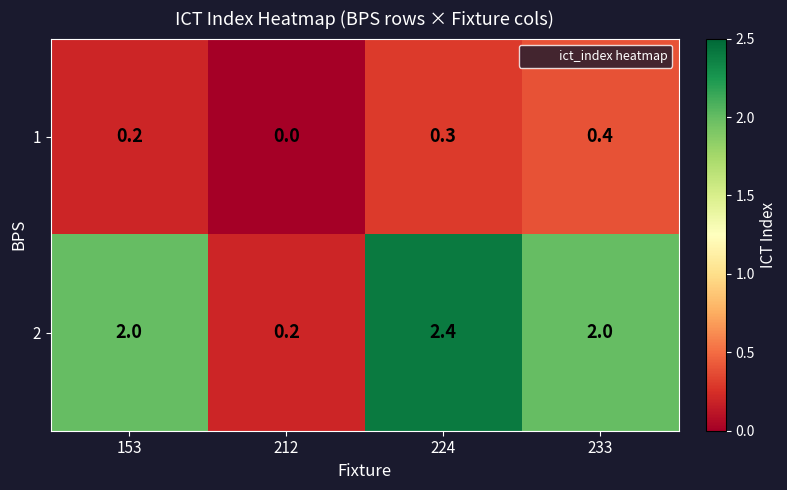

What is the sum of all 2 values?

6.6